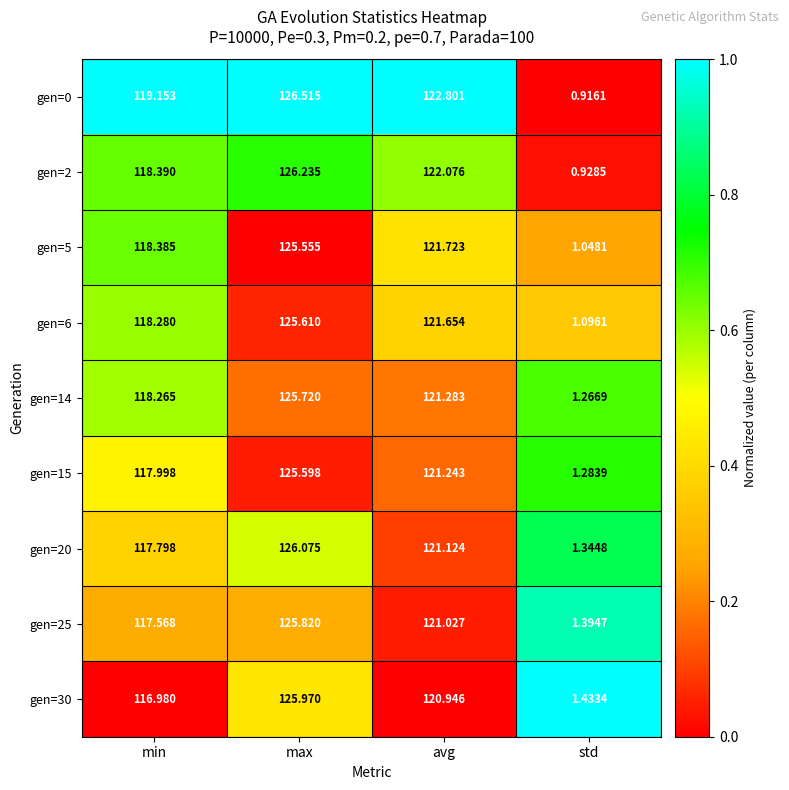

At which label does gen=0 reach its minimum?

std